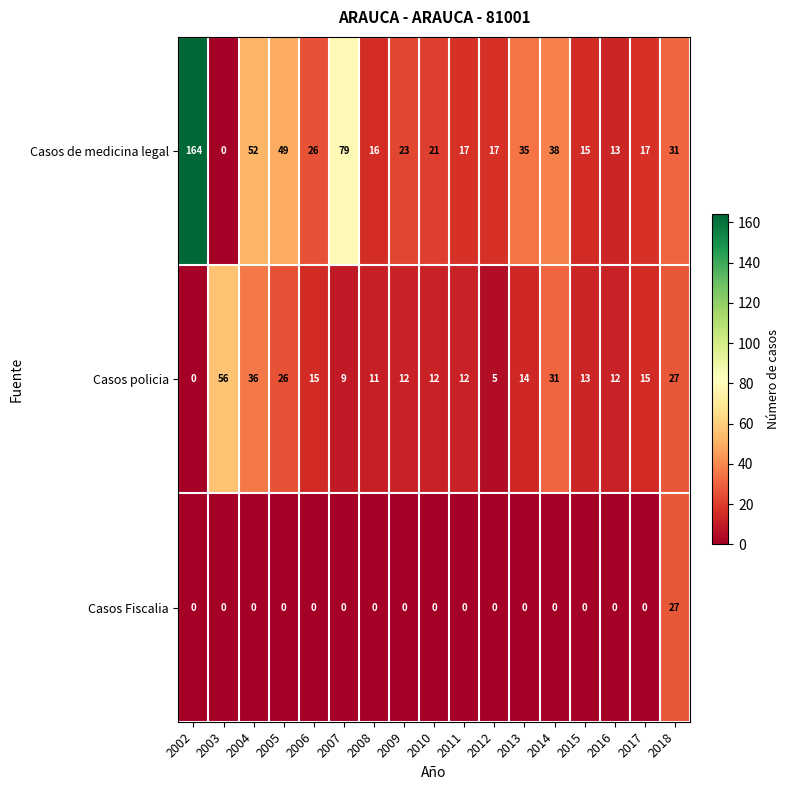

The Casos de medicina legal series shows 15 at 2015. True or false?

True